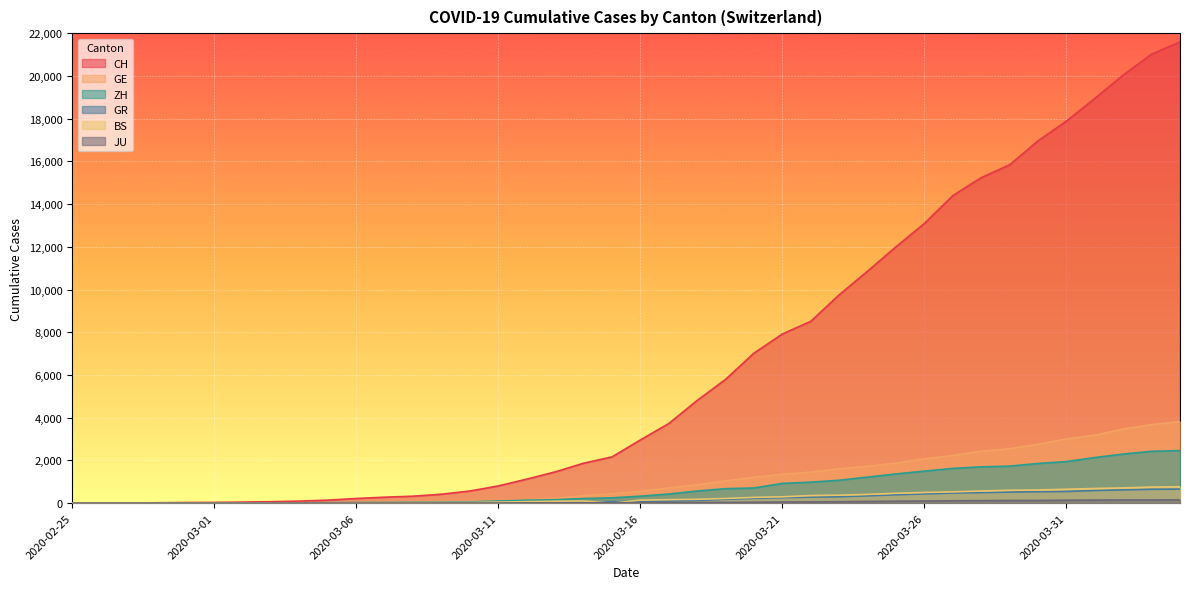

What is the label of the 24th point from the right?

2020-03-12